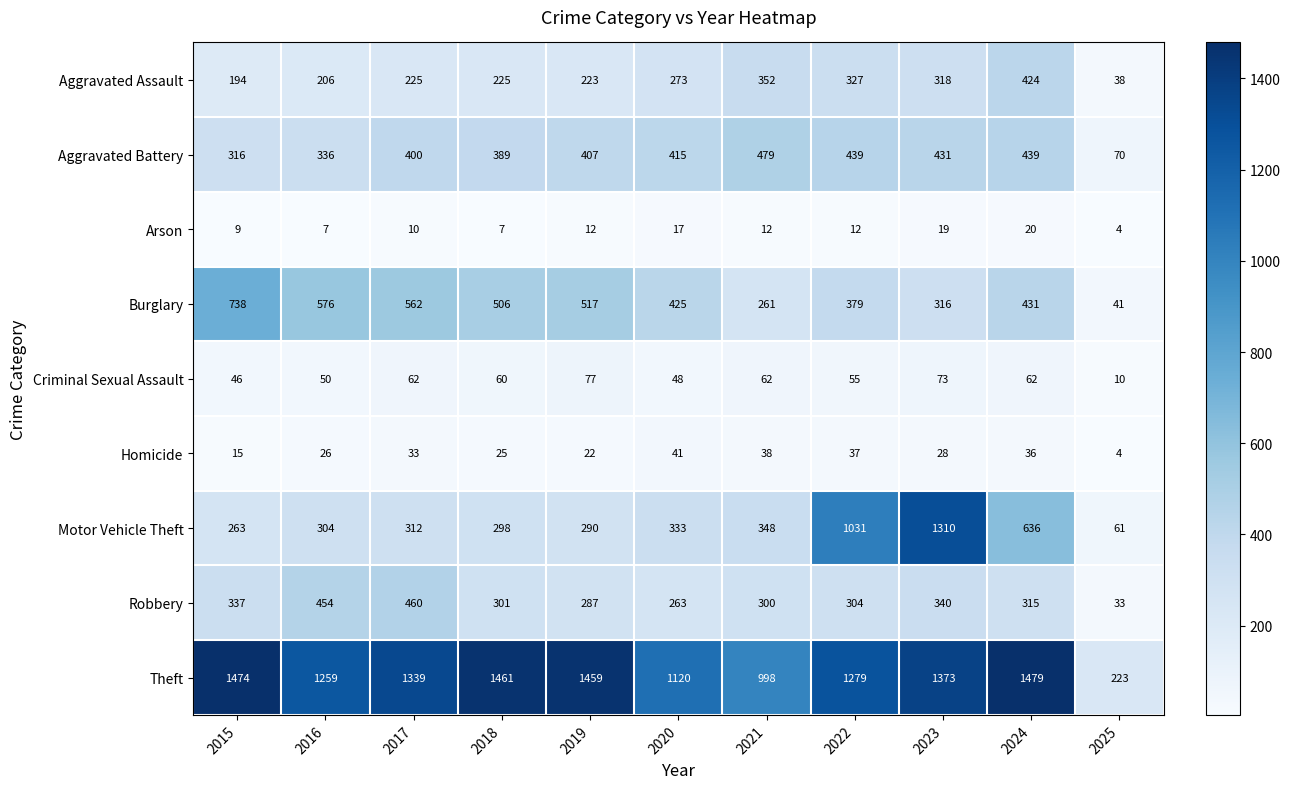

How many data points in Homicide are less than 28?

5